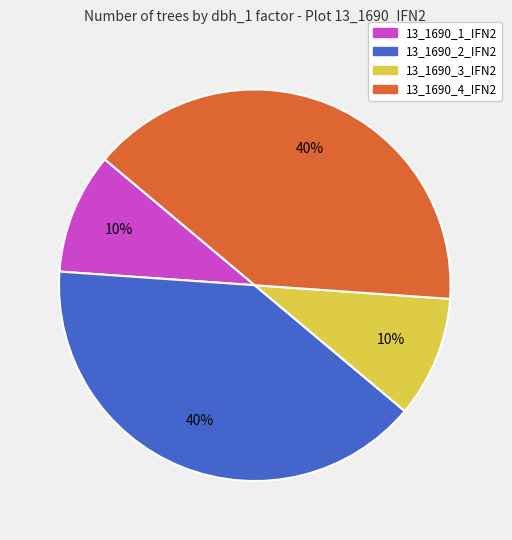

Count the number of slices in the pie.

4